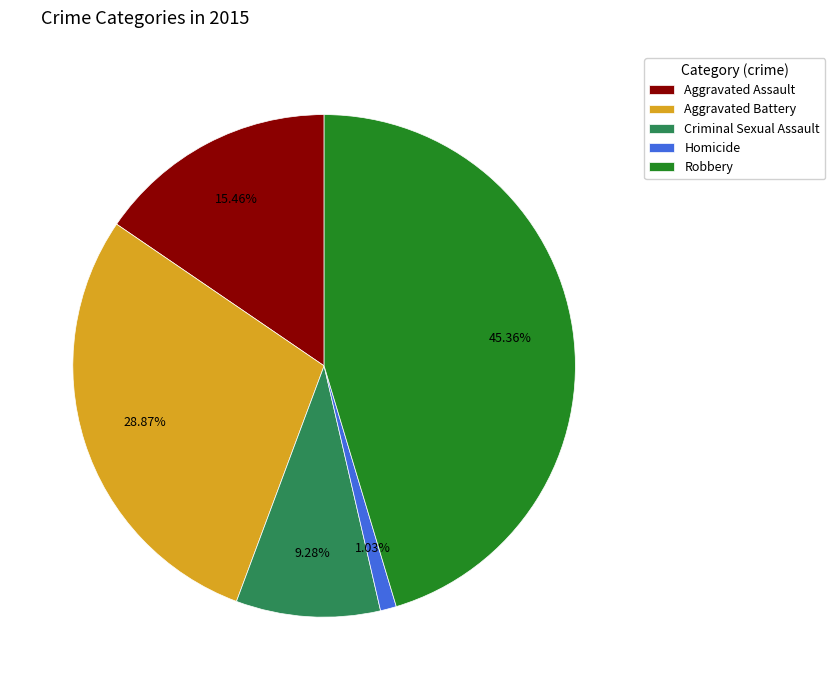

Is there a majority slice in this chart?

No